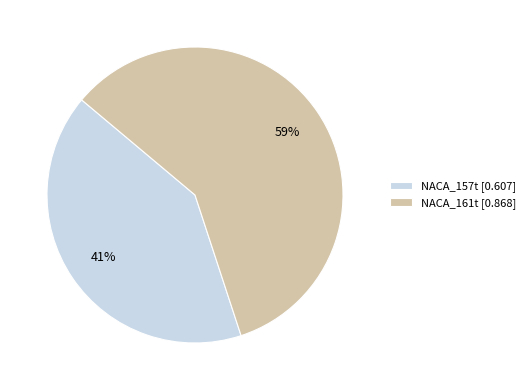

Count the number of slices in the pie.

2